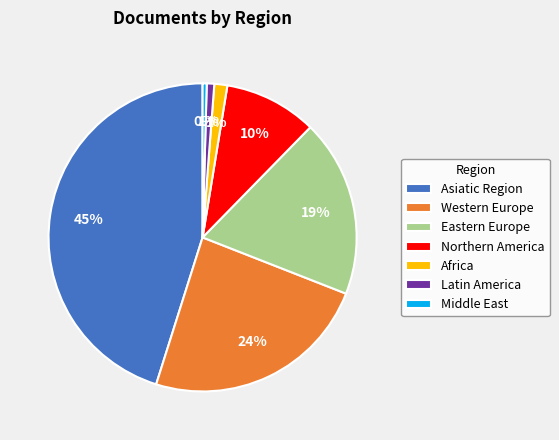

Which category has the biggest portion of the pie?

Asiatic Region